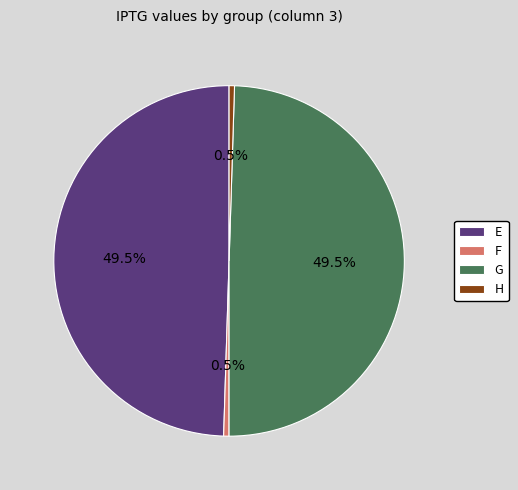

Combined, do G and E account for over 50%?

Yes